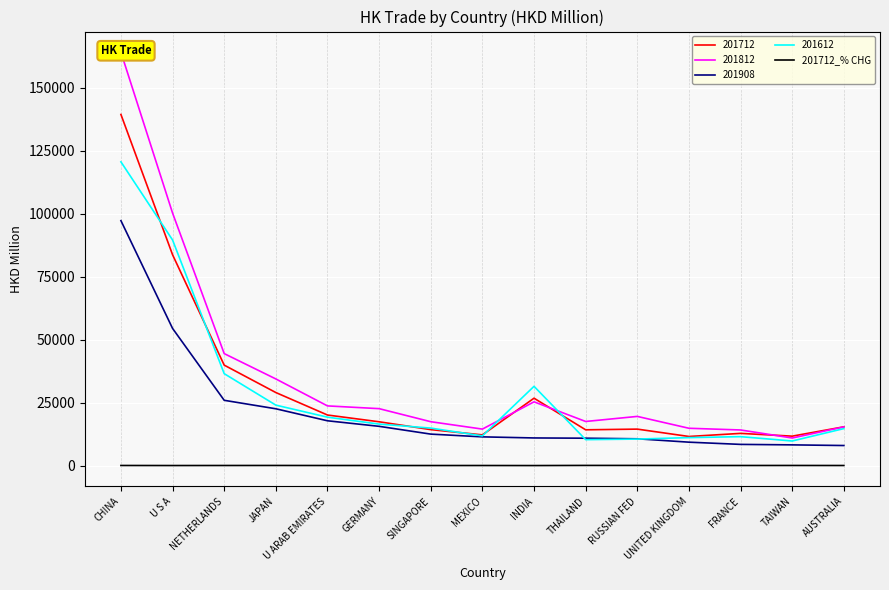

What is the label of the 13th point from the left?

FRANCE